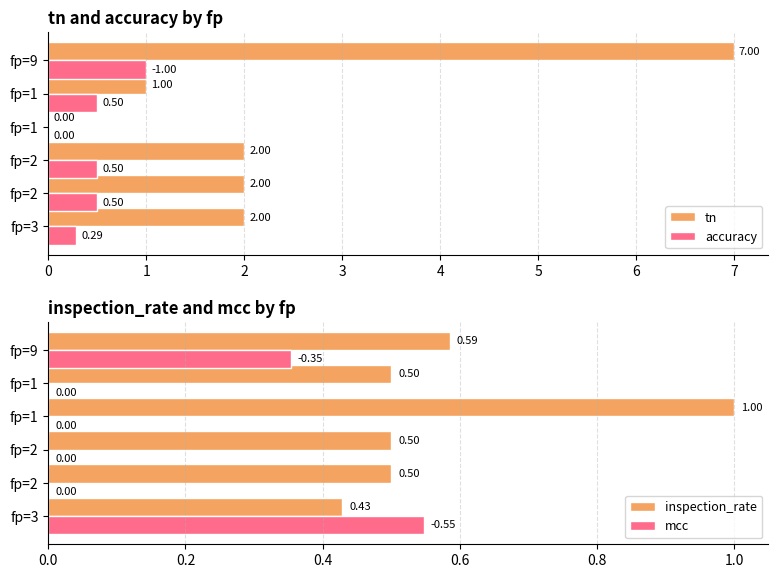

How many bars are there in each group?

4